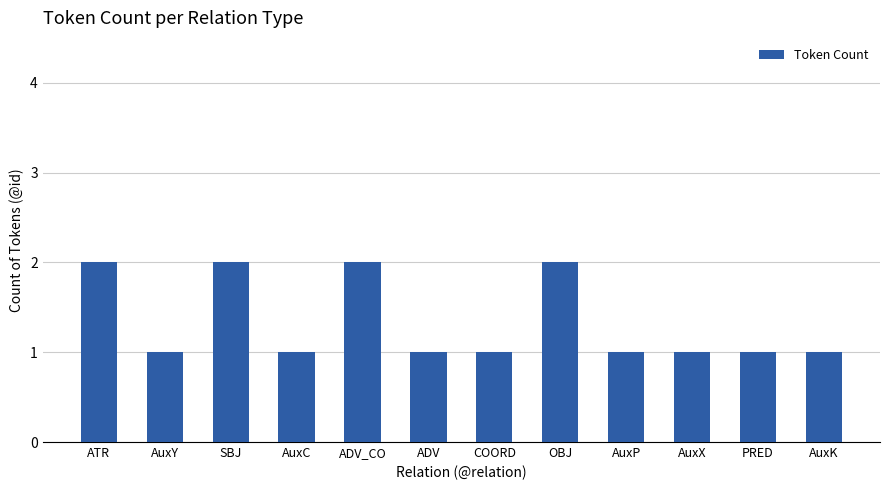

What is the value of the 5th bar from the left?

2